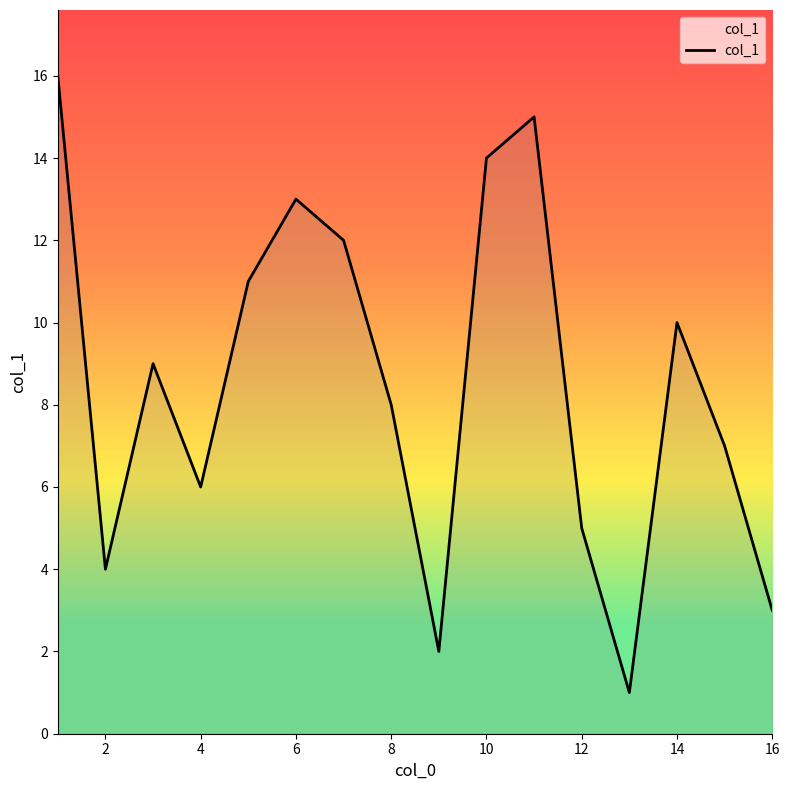

What is the difference between the maximum and minimum values?

15